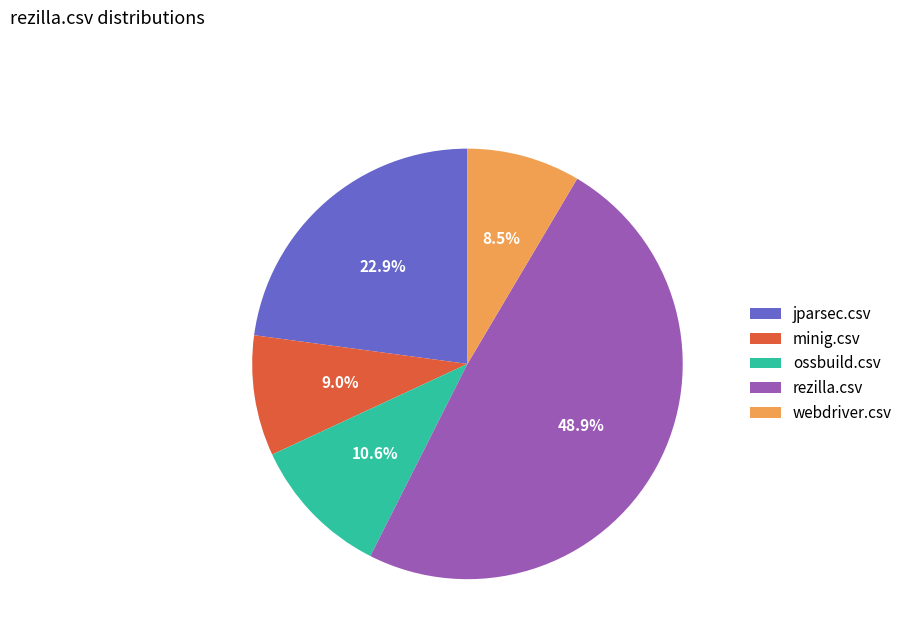

To the nearest percent, what is the average slice percentage?

20%